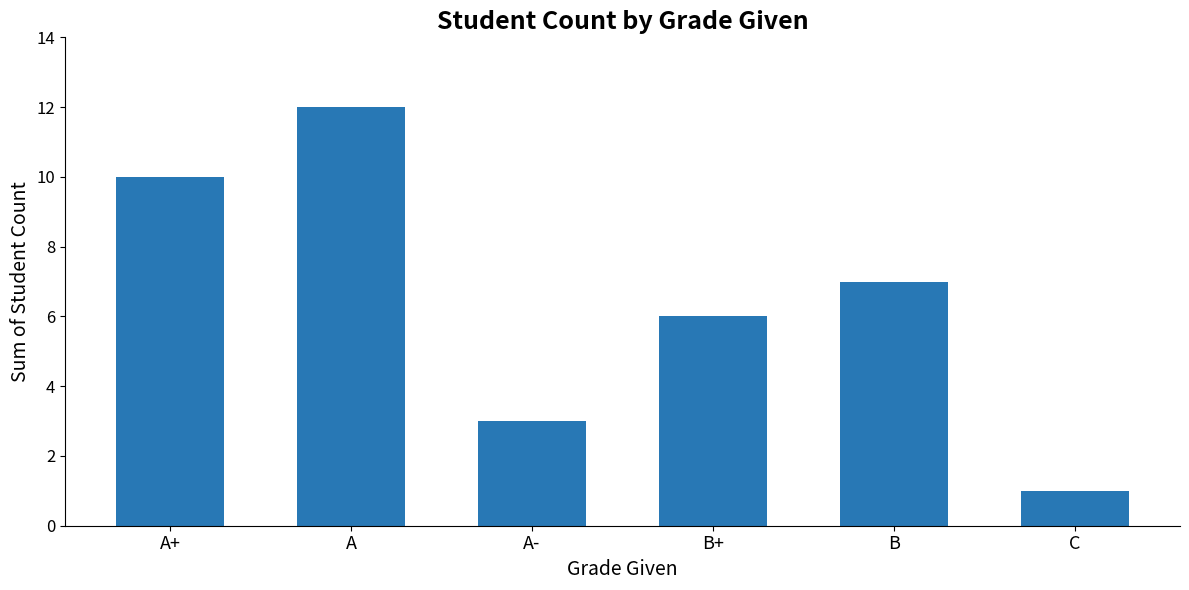

List the labels in order of value, smallest first.

C, A-, B+, B, A+, A